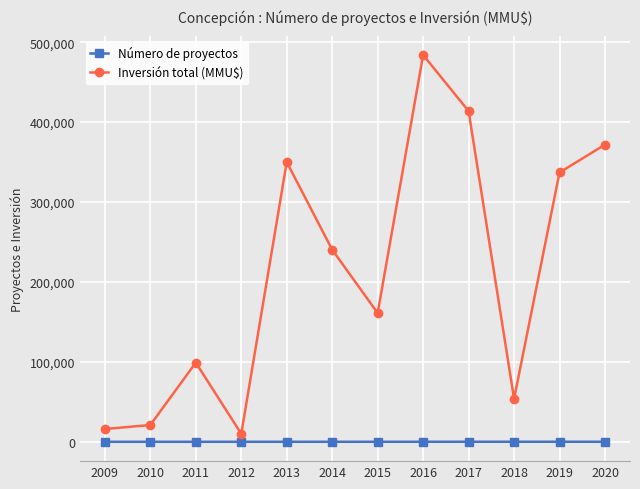

Which label corresponds to the largest value in the chart?

2016